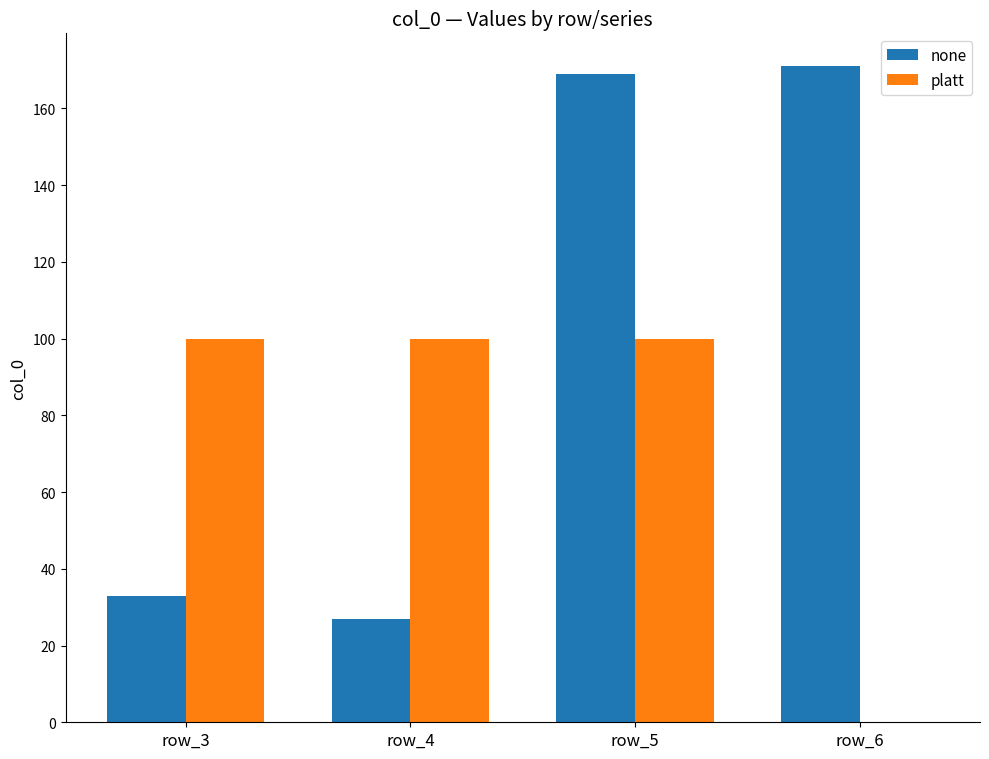

True or false: none has a value of 37 at row_6.

False